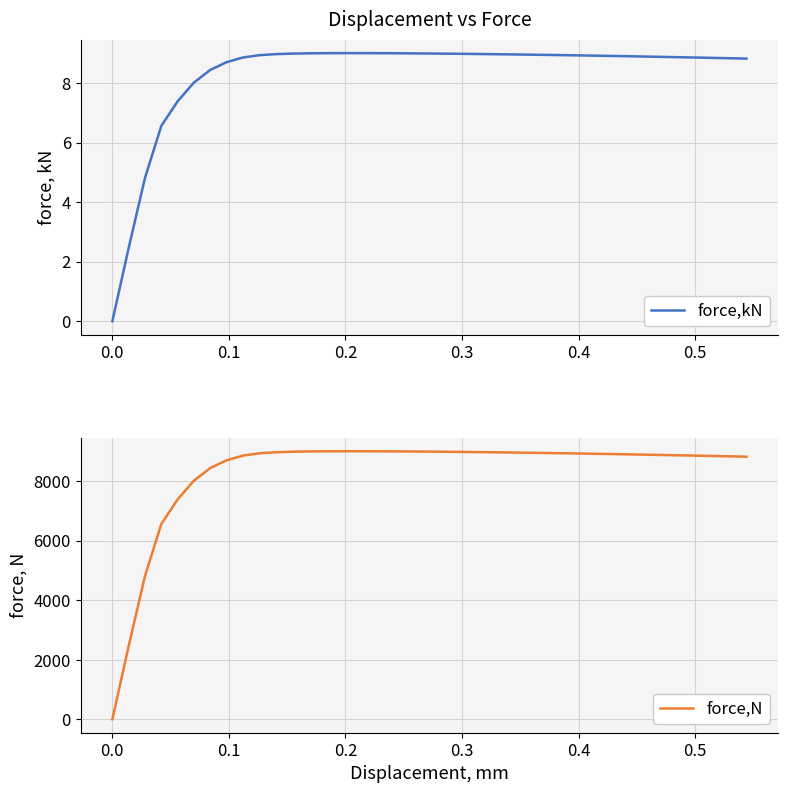

Which series has the largest total across all categories?

force,N